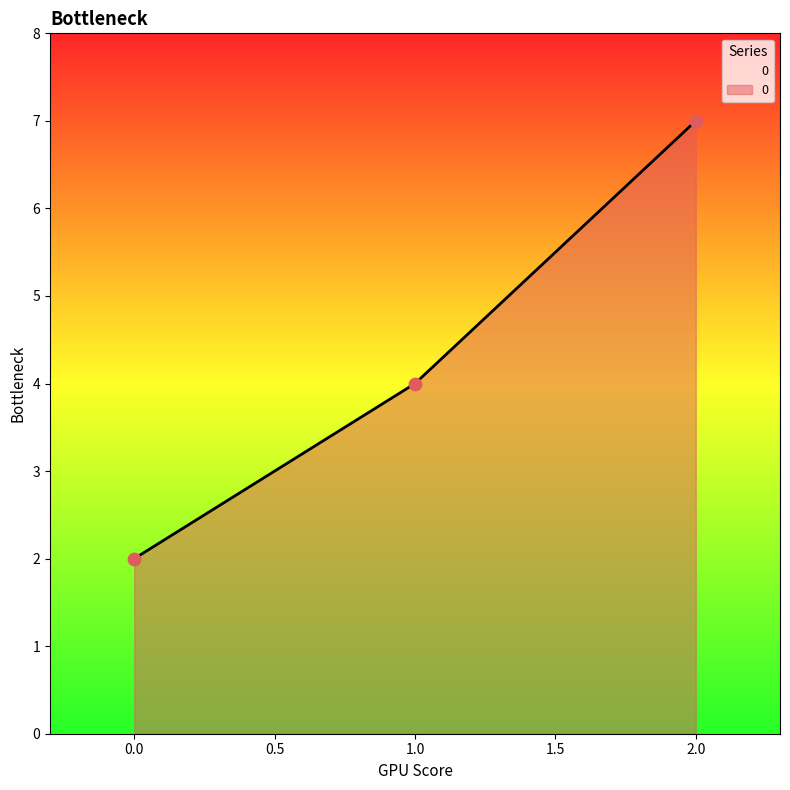

Which has a higher value, 2.0 or 0.0?

2.0